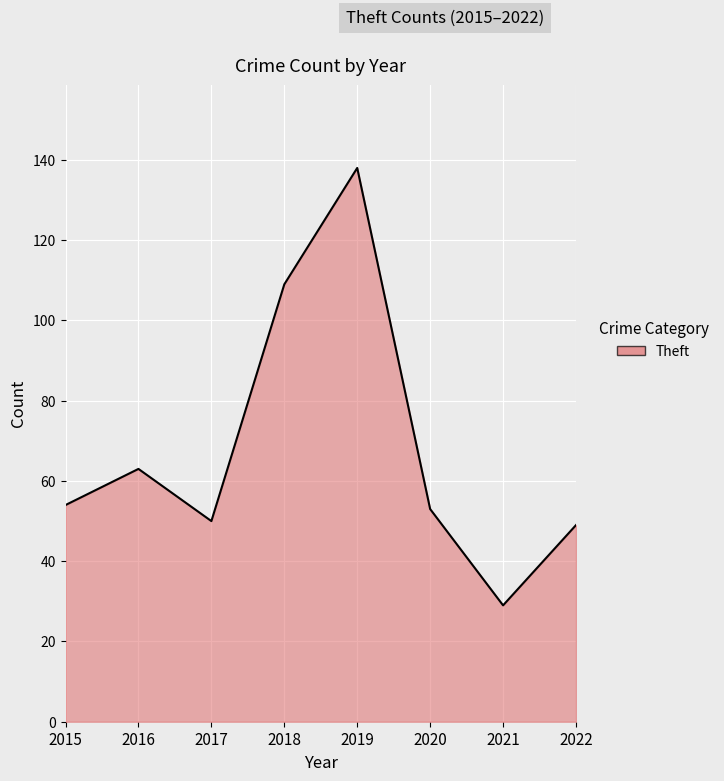

How many interior local valleys (lower than both neighbors) does the data have?

2